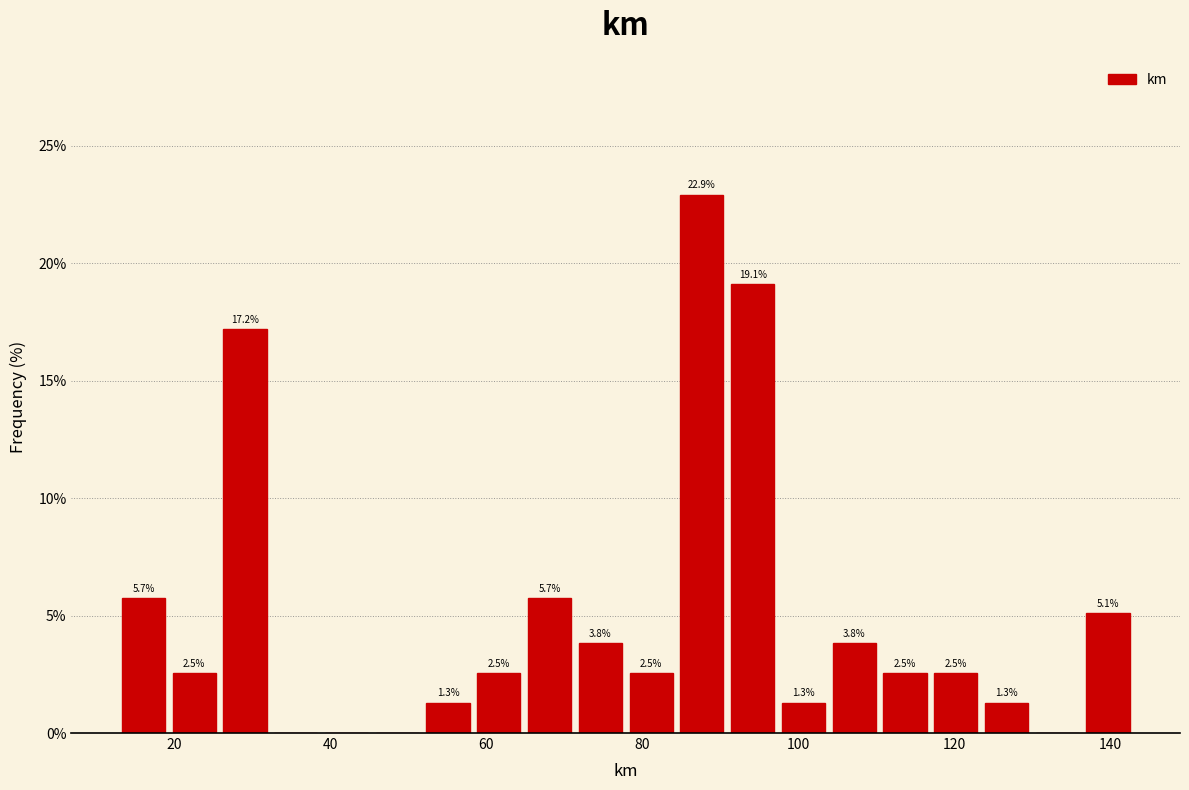

Read against the x-axis, roughly where is the centre of the tallest bar?

88